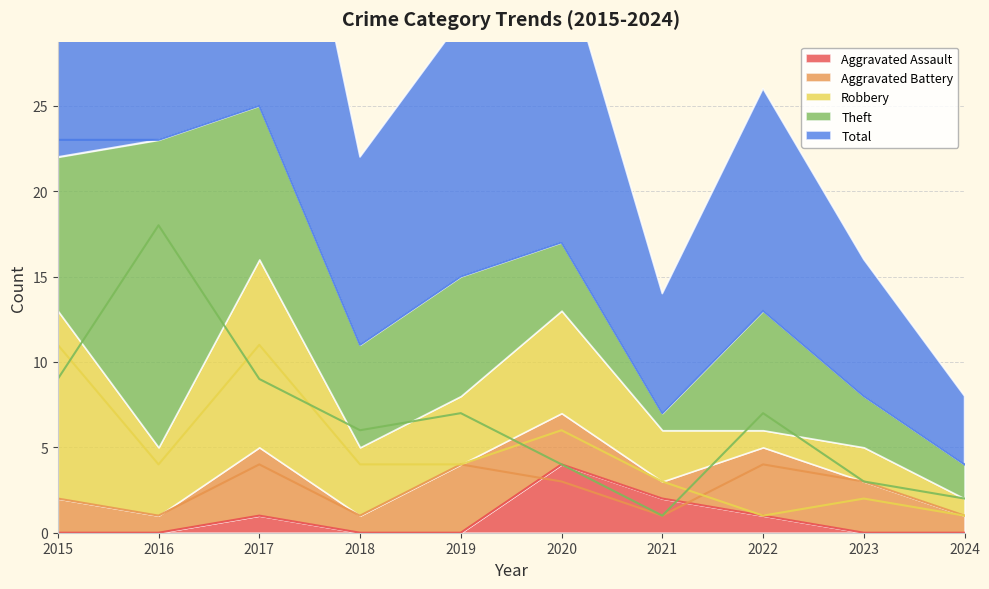

Does the chart have visible grid lines?

Yes